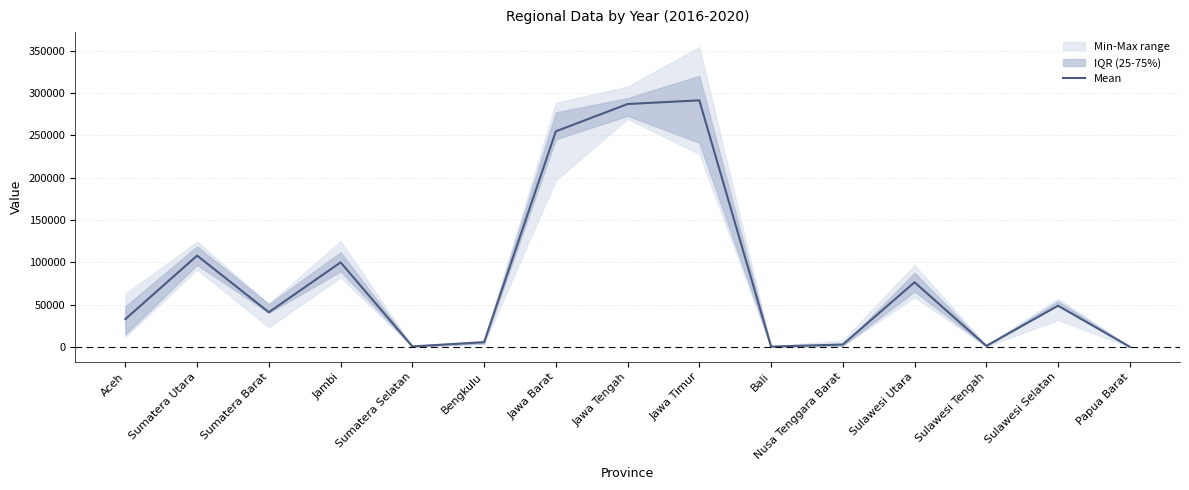

What is the change in value from Sumatera Selatan to Papua Barat?

-469.4